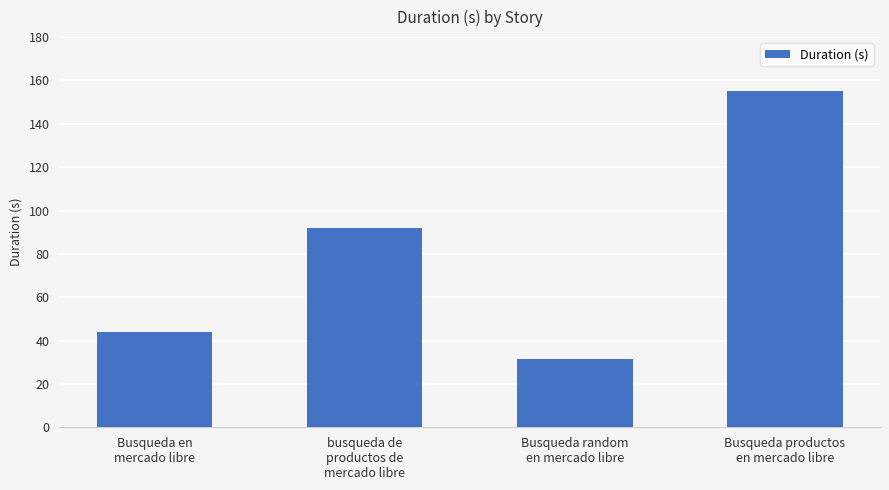

What is the value of the 1st bar from the left?

43.9